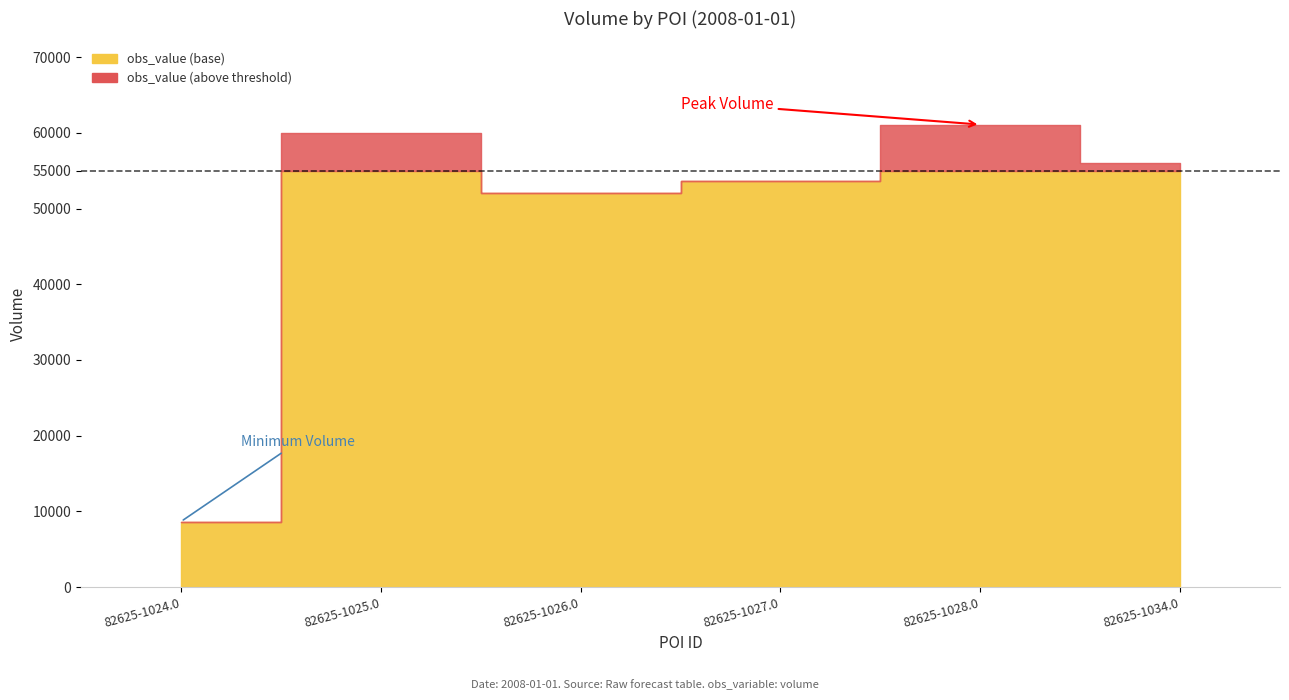

At which label does the data first exceed 56000?

82625-1025.0